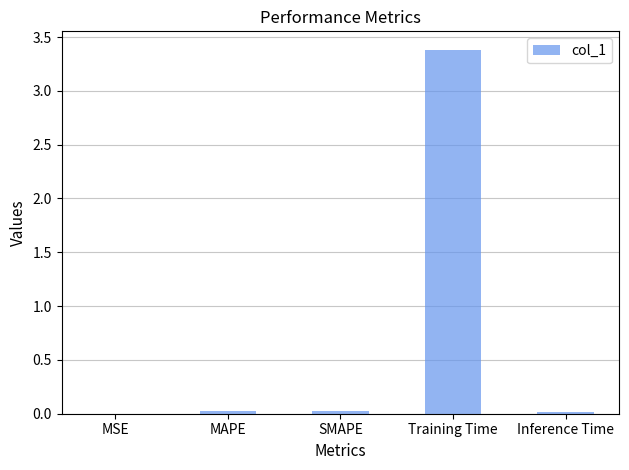

At which category does the chart reach its peak across all series?

Training Time